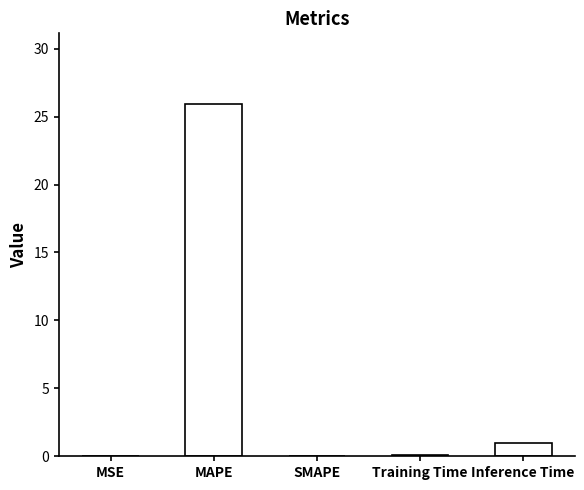

What is the sum of all values?

27.0